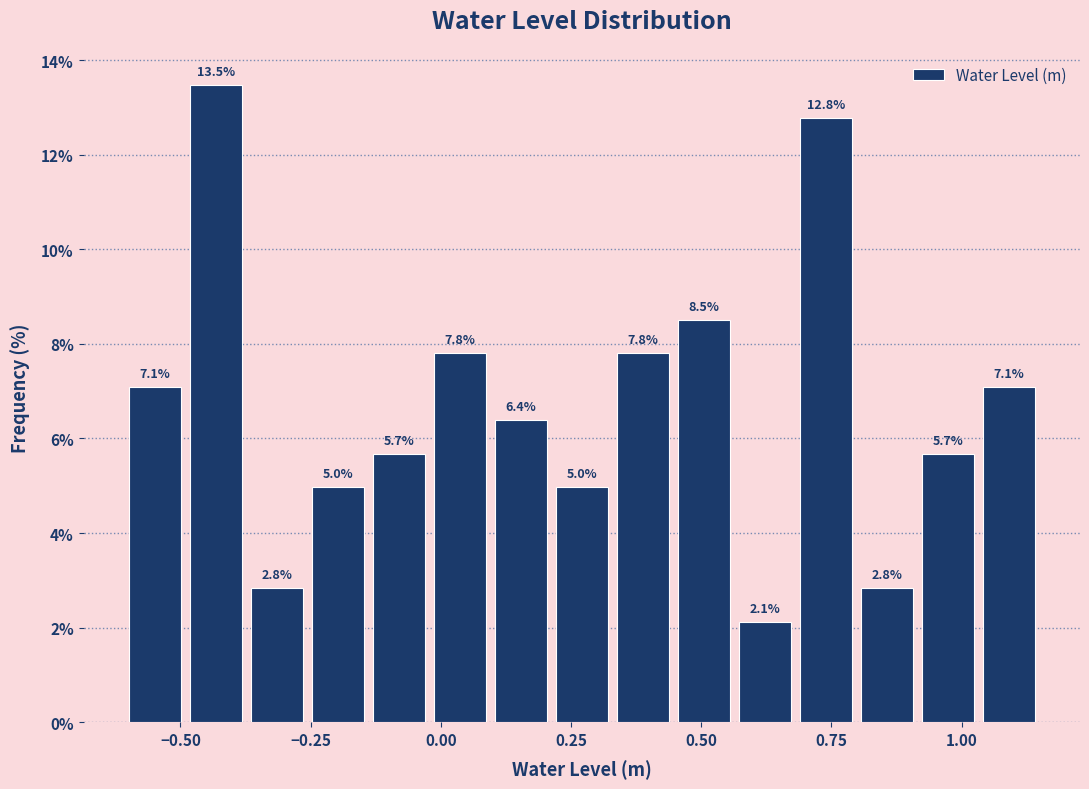

Read against the x-axis, roughly where is the centre of the tallest bar?

-0.45